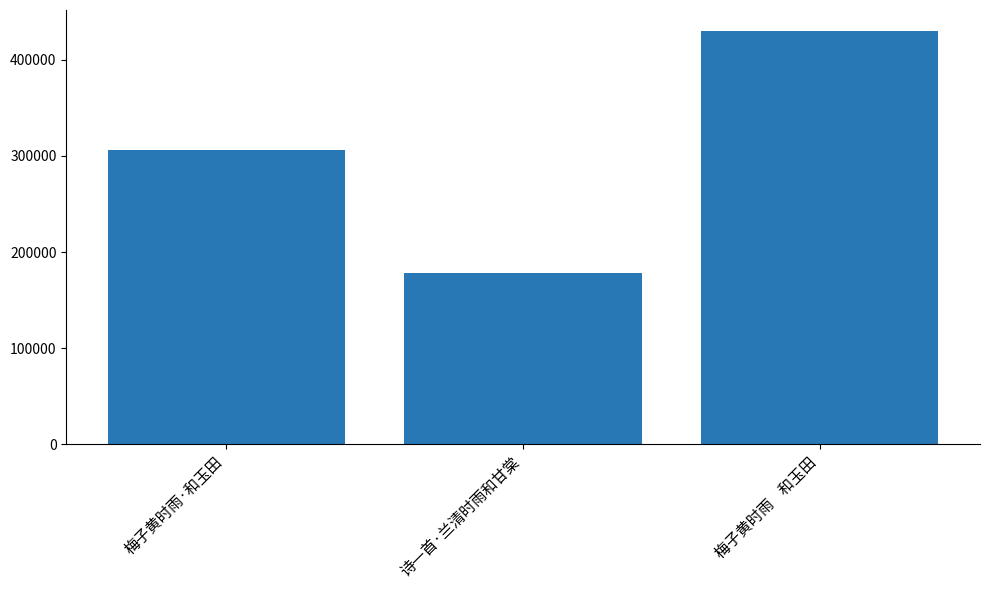

At which category does the chart reach its minimum across all series?

诗一首·兰清时雨和甘棠